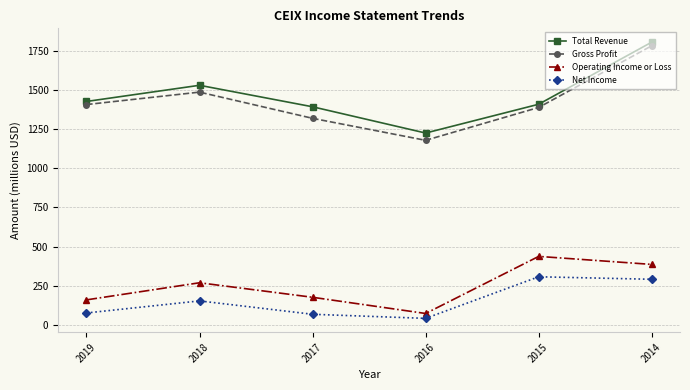

Reading left to right, extract all data points from this chart.

Total Revenue: 1426.0	1529.3	1392.1	1224.5	1408.3	1804.7
Gross Profit: 1406.3	1485.7	1318.4	1178.0	1387.8	1781.6
Operating Income or Loss: 159.6	268.8	176.1	72.7	437.1	385.9
Net Income: 76.0	153.0	67.6	41.5	307.0	291.0